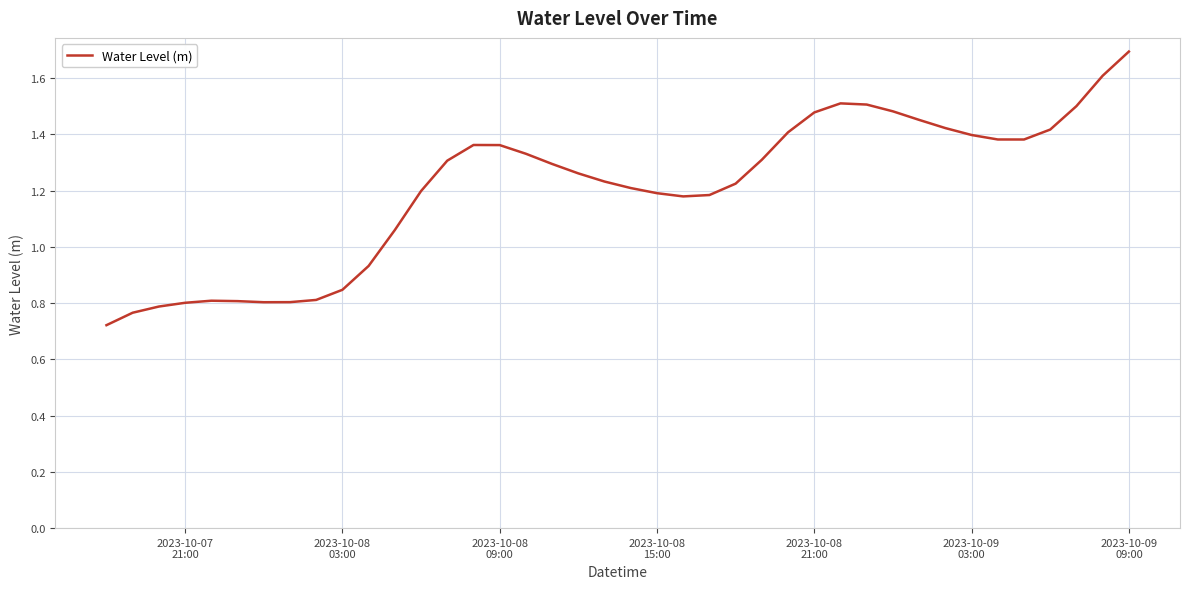

What is the greatest value displayed?

1.7